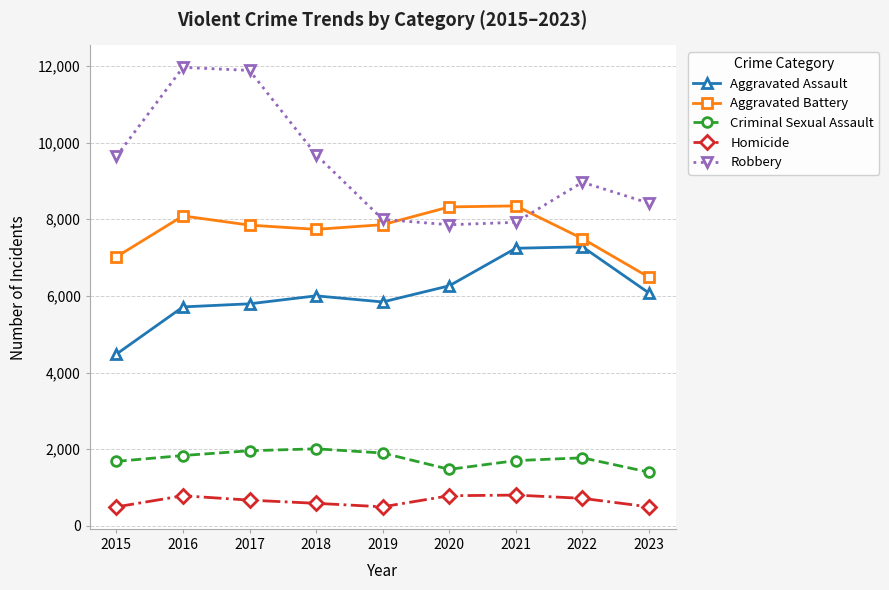

True or false: Criminal Sexual Assault has more than 0 points higher than both neighbors.

True